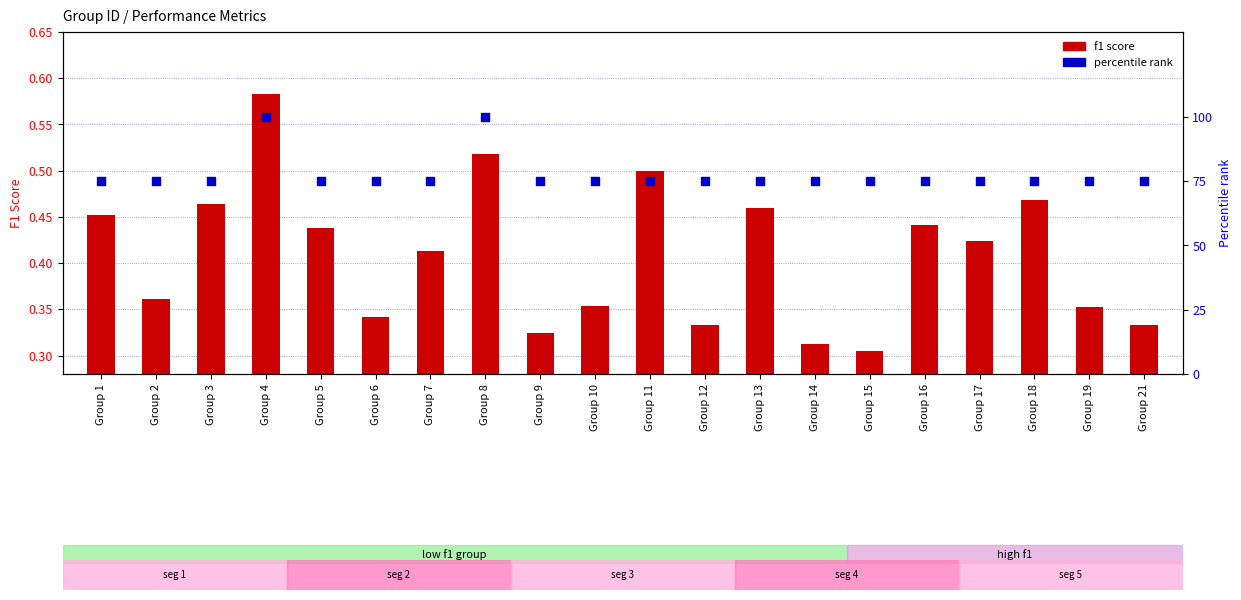

Which series reaches the minimum Y coordinate?

f1 score